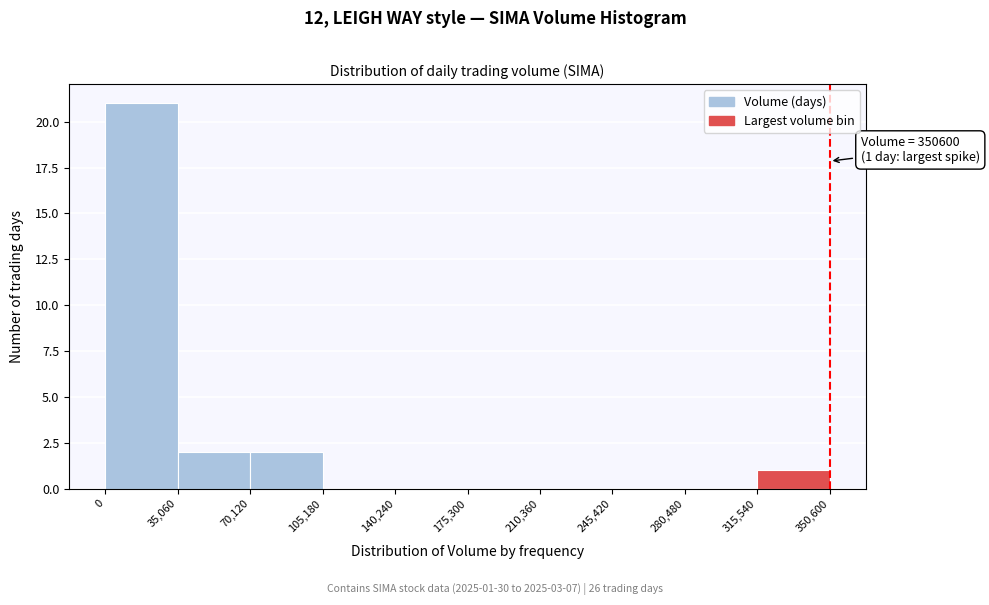

Over which range of the x-axis is the bar tallest?

0 to 35,060